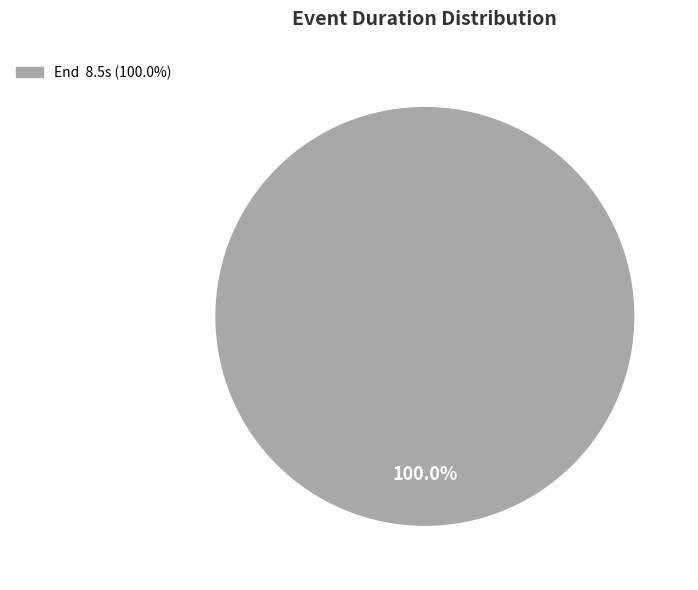

Is there a majority slice in this chart?

Yes